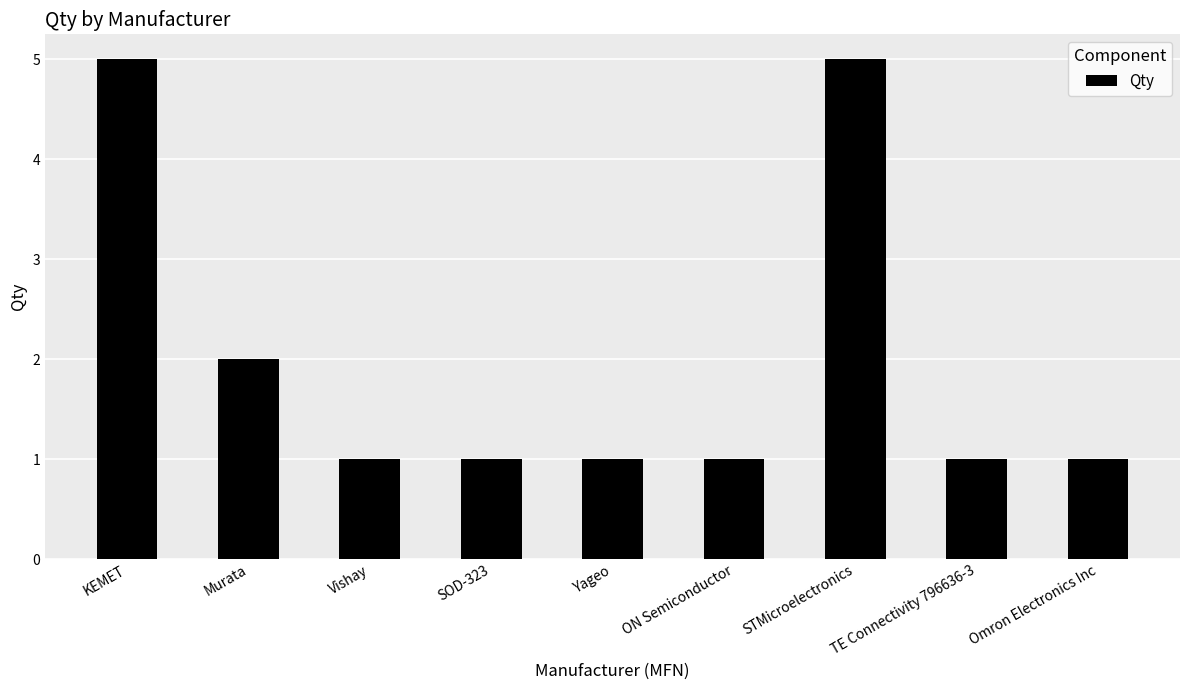

What is the minimum value shown in the chart?

1